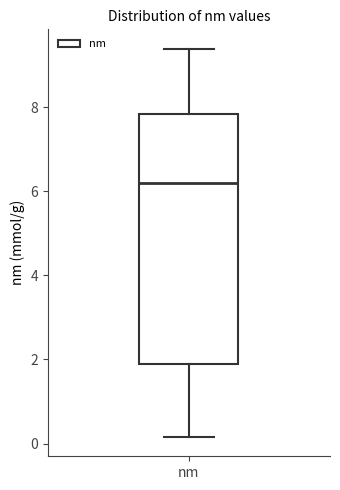

Transcribe this box plot: give where the median line is, the range the box spans, and where the two whiskers end, as read against the y-axis. The values are not printed on the chart, so give them approximately, as read against the axis.

median 6.2, box 2.0 to 7.8, whiskers 0.2 to 9.4